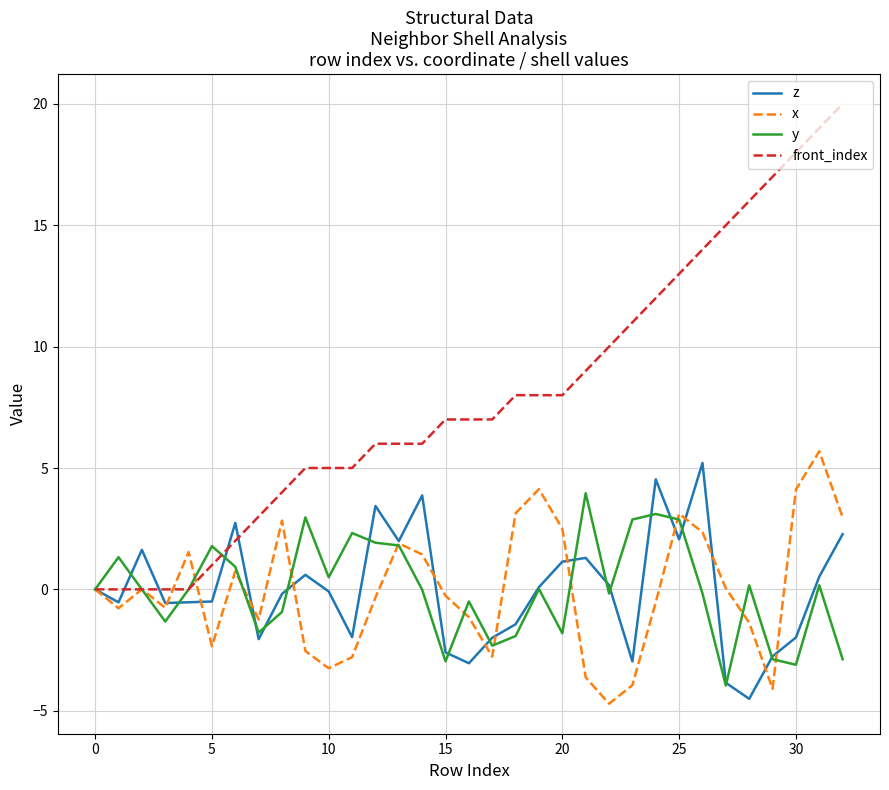

Which series has the largest range (max minus min)?

front_index